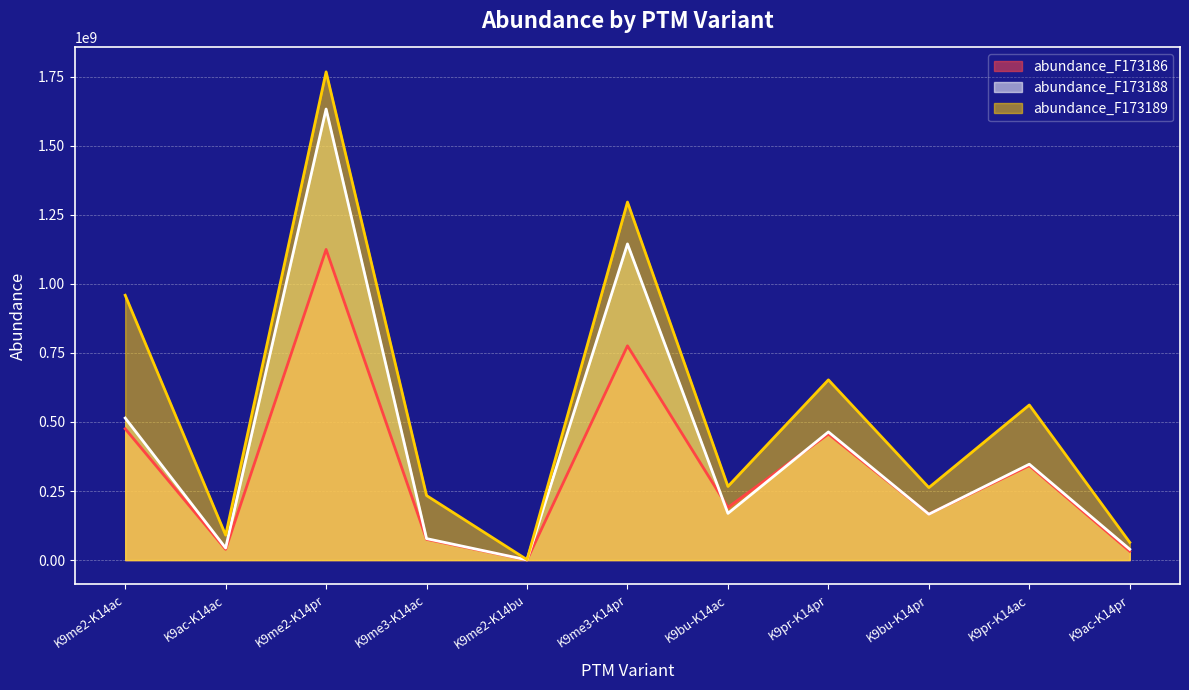

At which label is abundance_F173188 closest to 816801349?

K9me2-K14ac